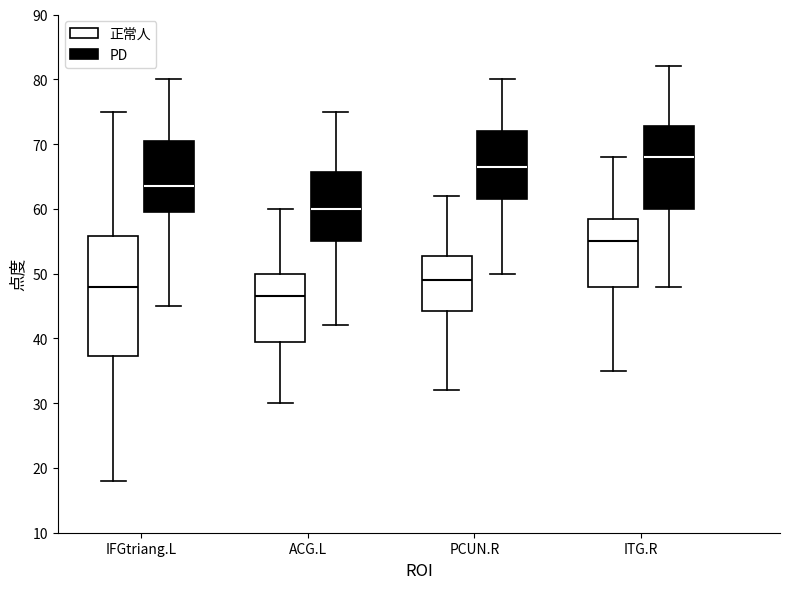

Reading left to right, read every box against the y-axis: the position of its median line, the range the box covers, and the ends of its whiskers. The values are not printed on the chart, so give them approximately, as read against the axis.

IFGtriang.L (正常人): median 48, box 37 to 56, whiskers 18 to 75
IFGtriang.L (PD): median 64, box 60 to 71, whiskers 45 to 80
ACG.L (正常人): median 47, box 40 to 50, whiskers 30 to 60
ACG.L (PD): median 60, box 55 to 66, whiskers 42 to 75
PCUN.R (正常人): median 49, box 44 to 53, whiskers 32 to 62
PCUN.R (PD): median 67, box 62 to 72, whiskers 50 to 80
ITG.R (正常人): median 55, box 48 to 59, whiskers 35 to 68
ITG.R (PD): median 68, box 60 to 73, whiskers 48 to 82